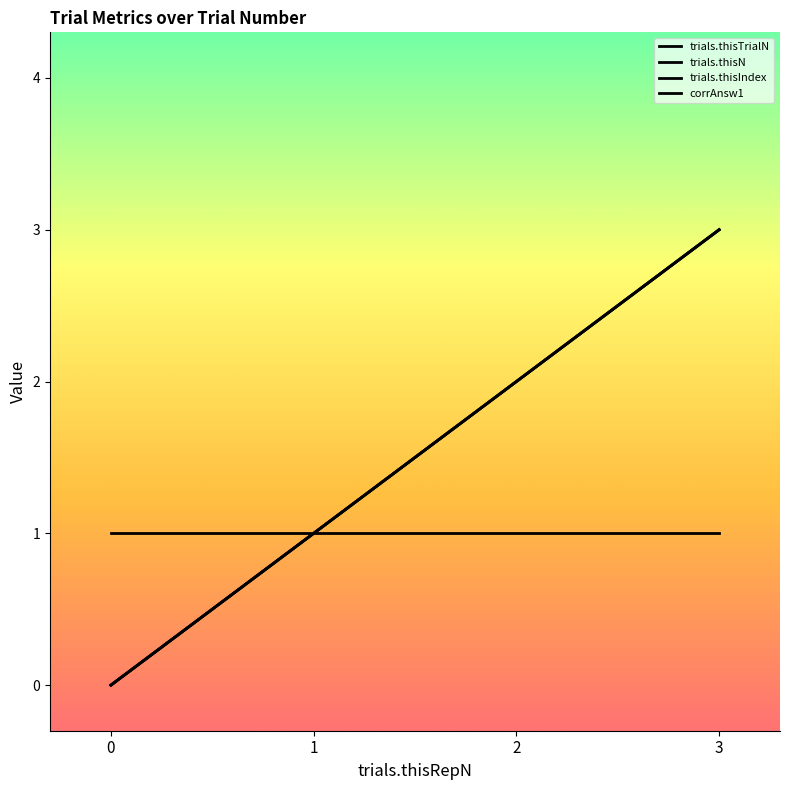

What is the value of the trials.thisTrialN point at the 2nd from the left?

1